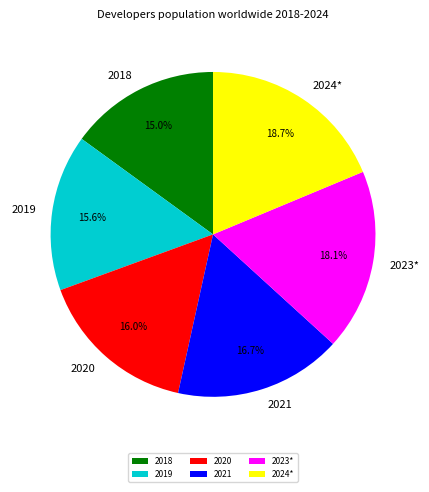

What percentage is the 2021 slice, to the nearest percent?

17%